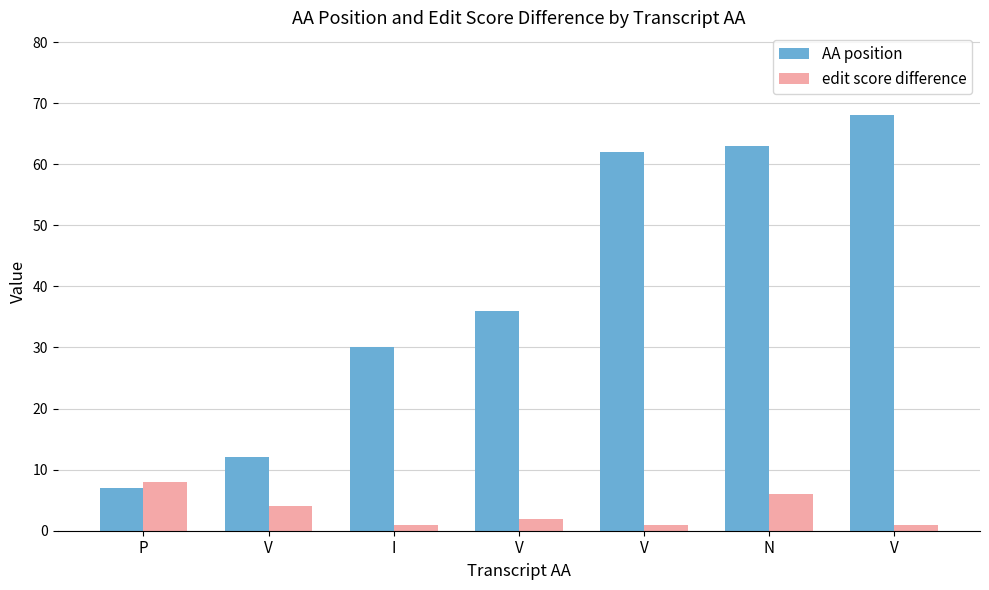

What is the sum of all edit score difference values?

23